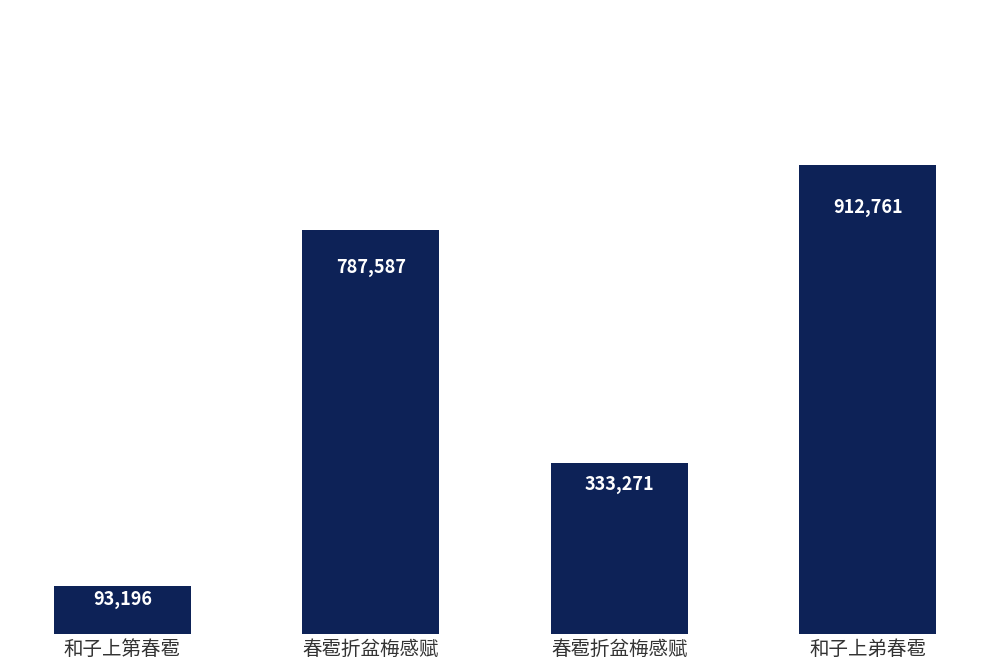

Rank the categories by value from lowest to highest.

和子上第春雹, 春雹折盆梅感赋, 春雹折盆梅感赋, 和子上弟春雹